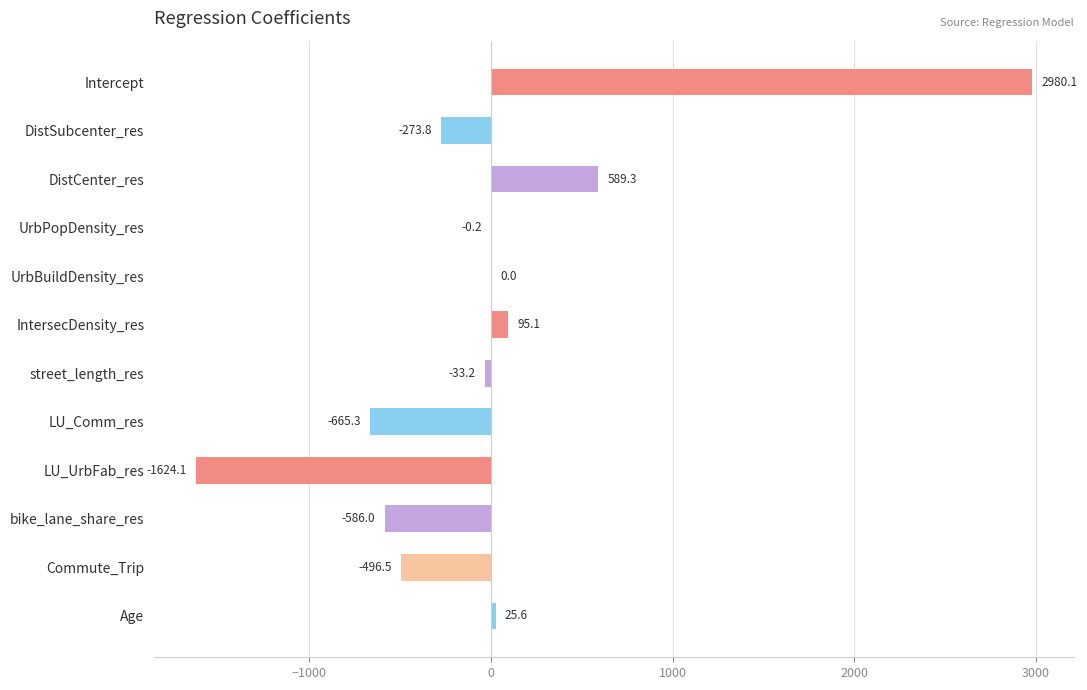

Which has a higher value, UrbPopDensity_res or LU_UrbFab_res?

UrbPopDensity_res